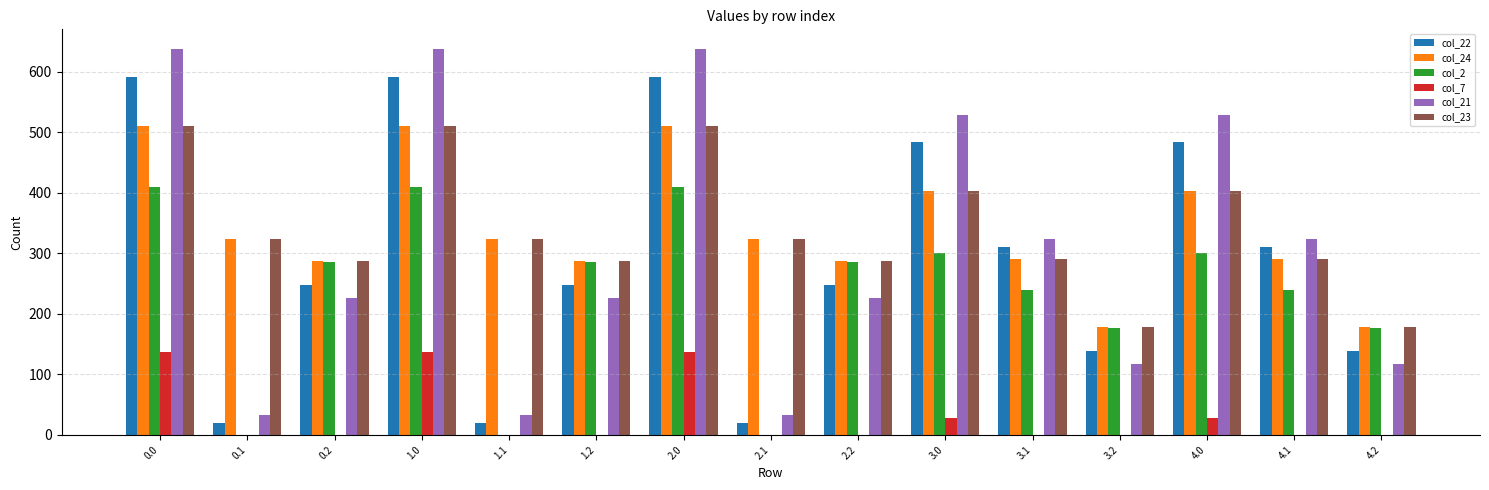

What is the total value across all series at 0.2?

1334.3